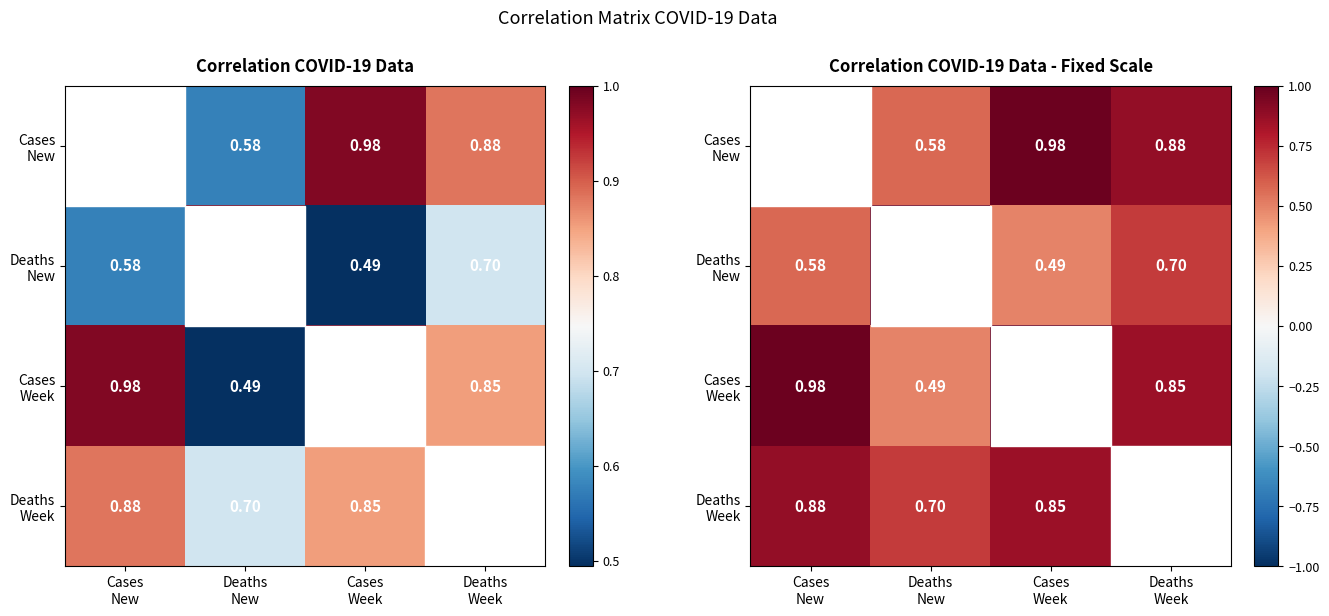

What is the average value of the Deaths New series?

0.7